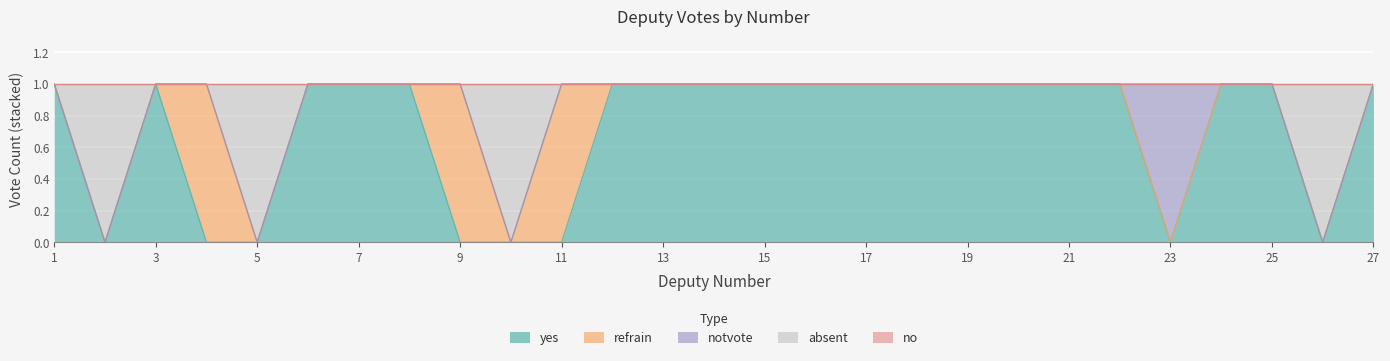

Which series ends up on top after the final intersection of refrain and absent?

refrain